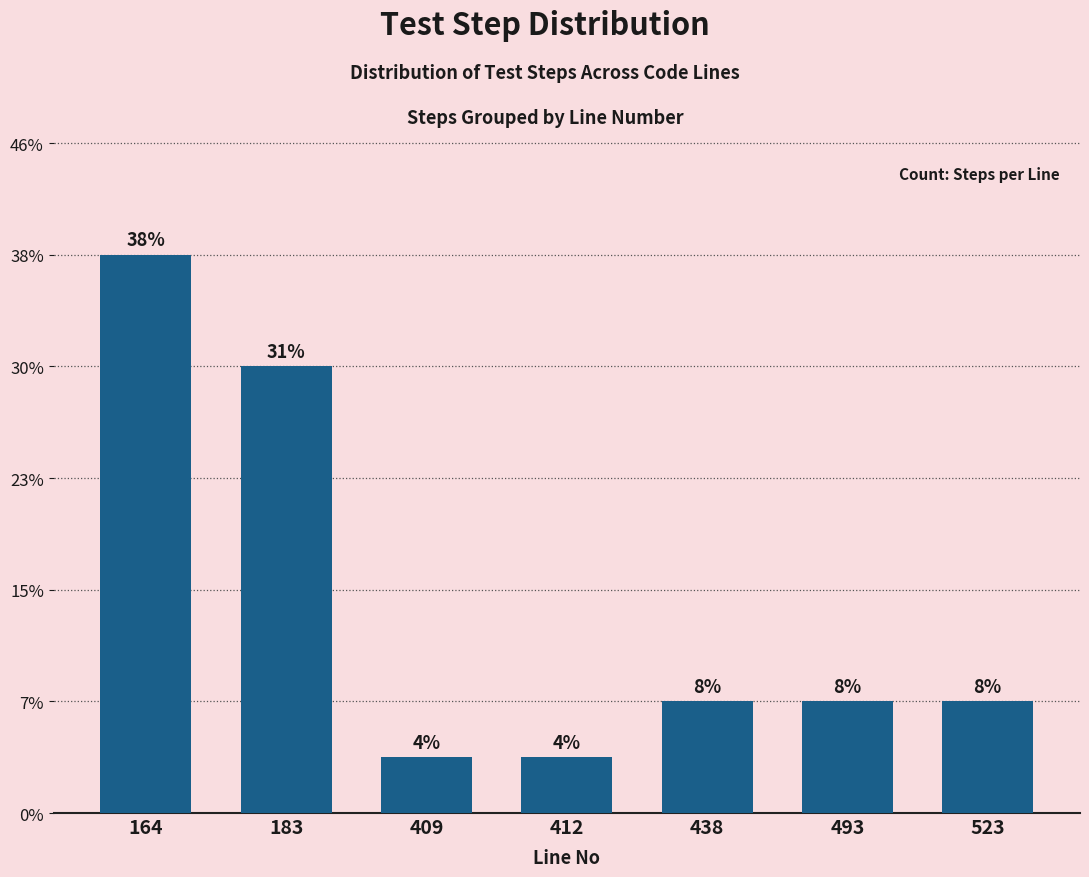

At which label is the value closest to 5?

183